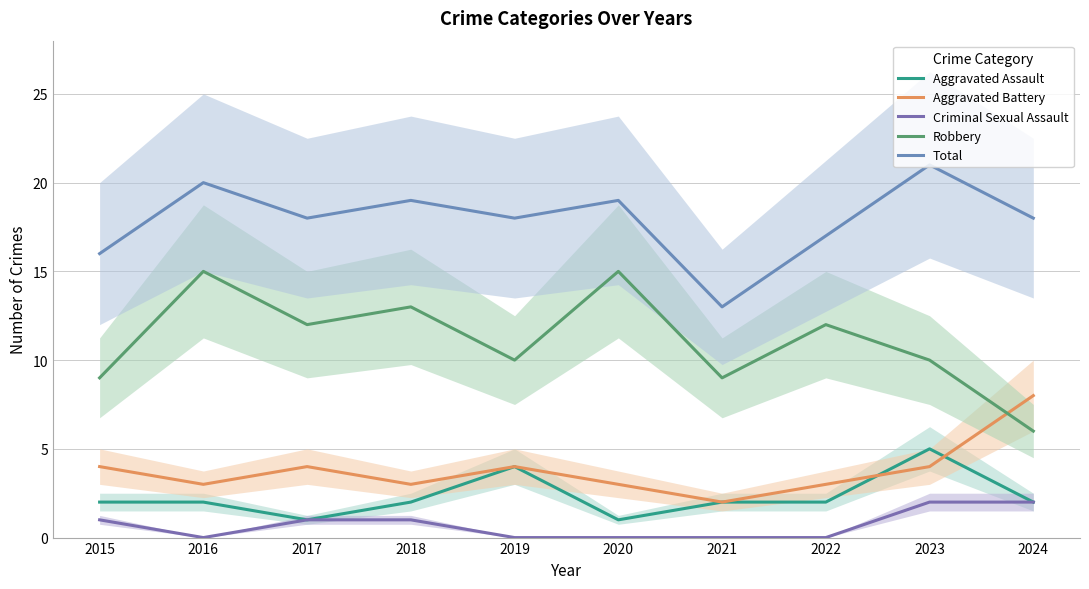

Reading left to right, what are all the values shown in this chart?

Aggravated Assault: 2	2	1	2	4	1	2	2	5	2
Aggravated Battery: 4	3	4	3	4	3	2	3	4	8
Criminal Sexual Assault: 1	0	1	1	0	0	0	0	2	2
Robbery: 9	15	12	13	10	15	9	12	10	6
Total: 16	20	18	19	18	19	13	17	21	18